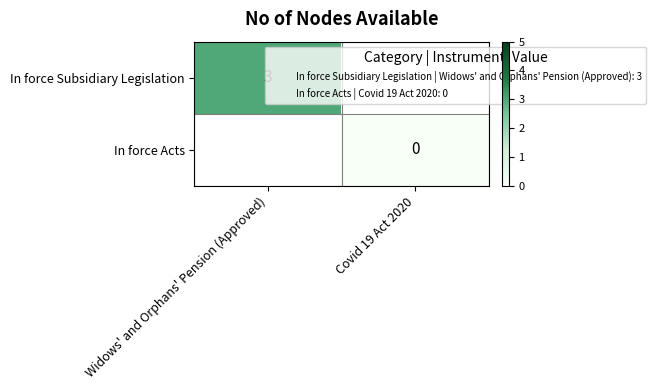

True or false: In force Subsidiary Legislation has a value of 3 at Widows' and Orphans' Pension (Approved).

True